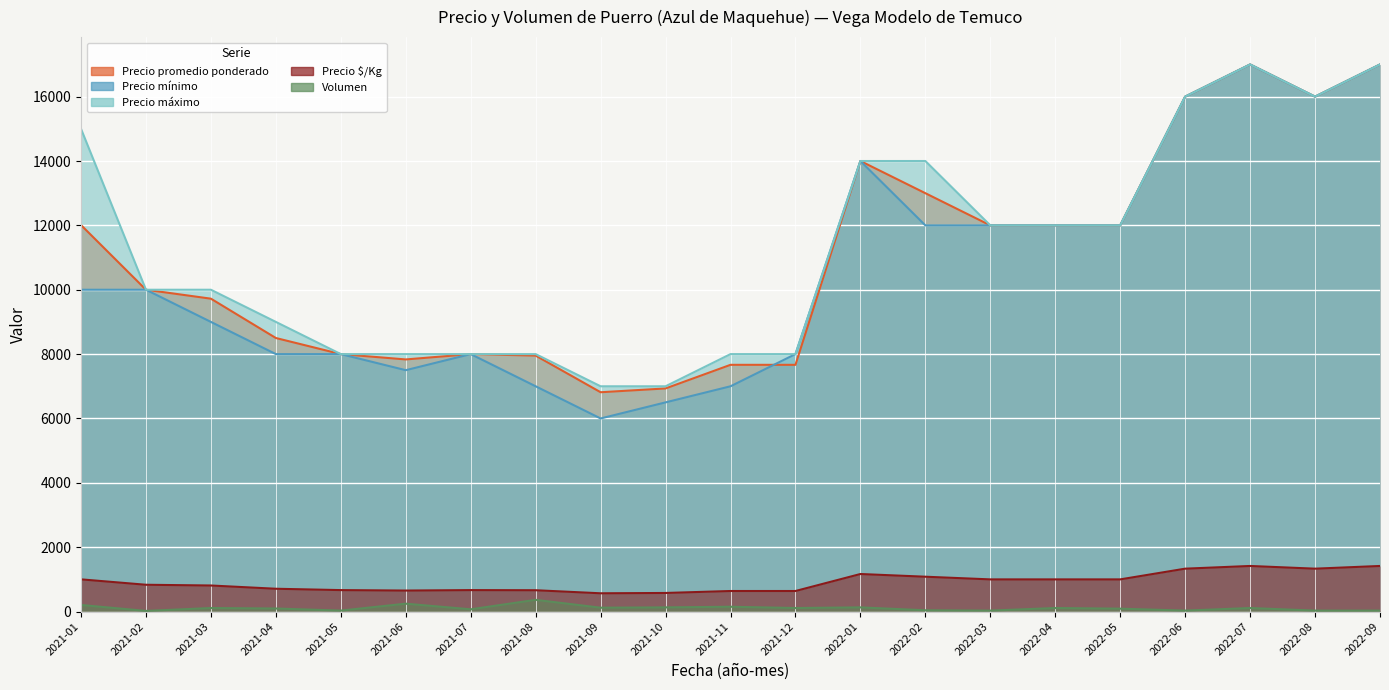

What is the label of the 18th point from the left?

2022-06